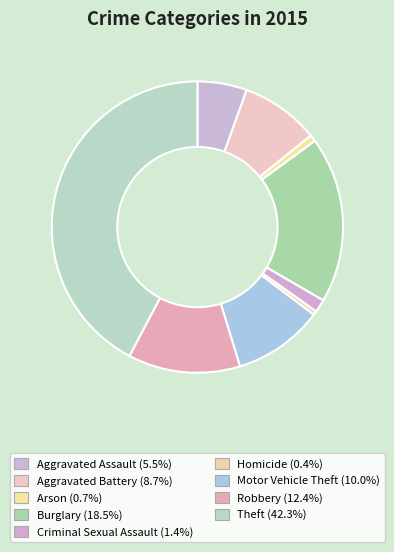

How many segments does this pie chart have?

9